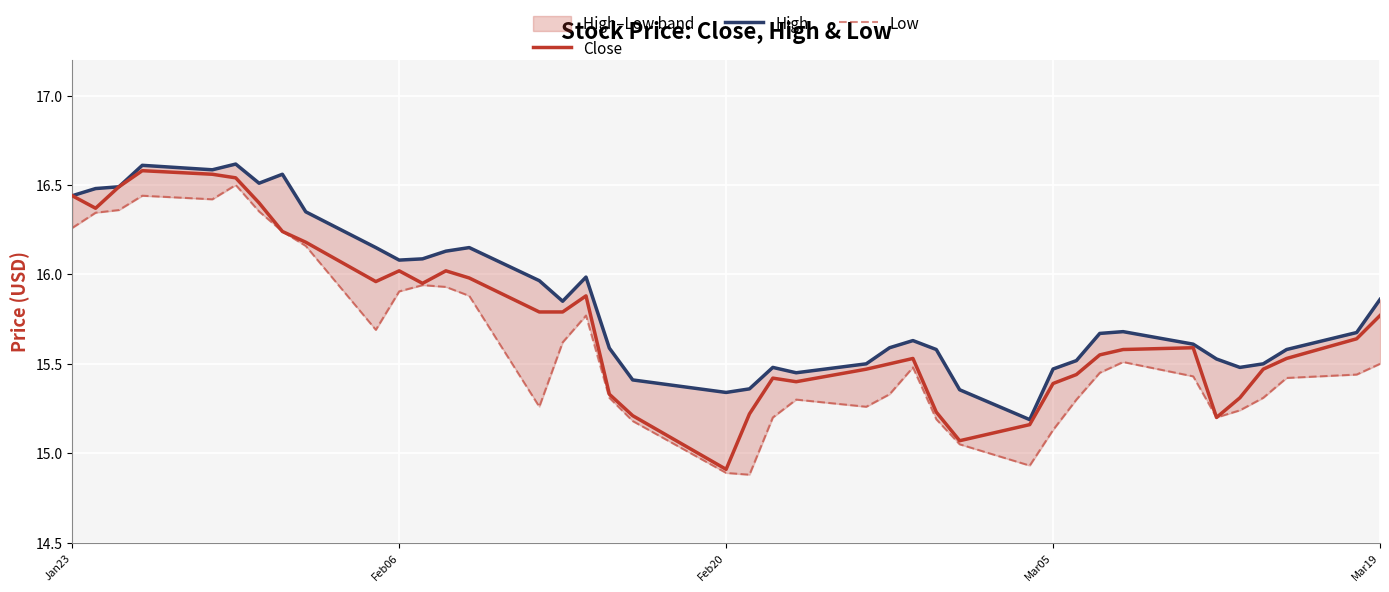

Where does the Close series first go above 15?

Jan23